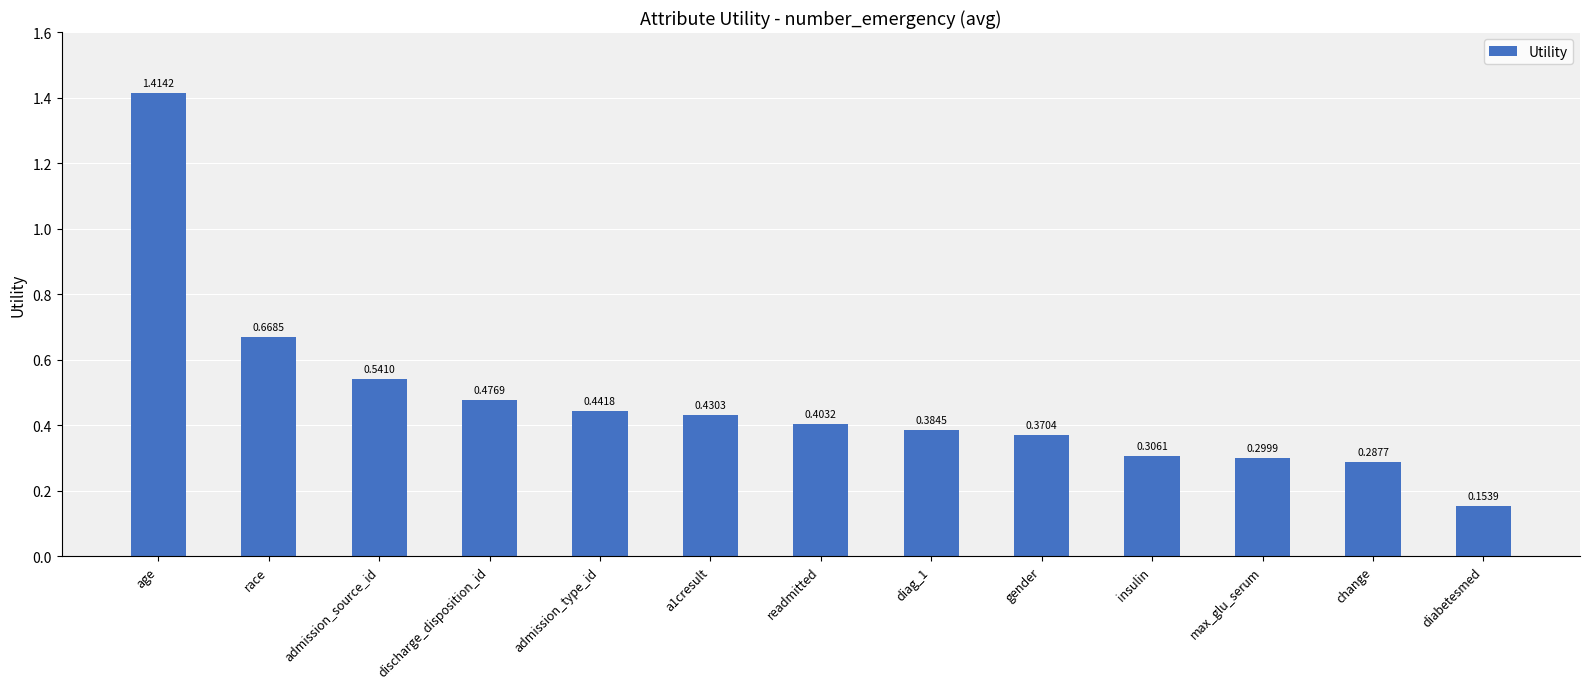

At which category does the chart reach its minimum across all series?

diabetesmed